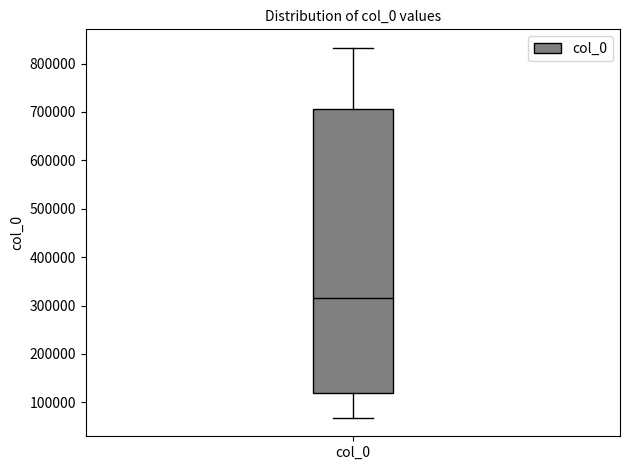

Read this box plot against the y-axis: the position of the median line, the range covered by the box, and the ends of both whiskers. The values are not printed on the chart, so give them approximately, as read against the axis.

median 320000, box 120000 to 710000, whiskers 70000 to 830000